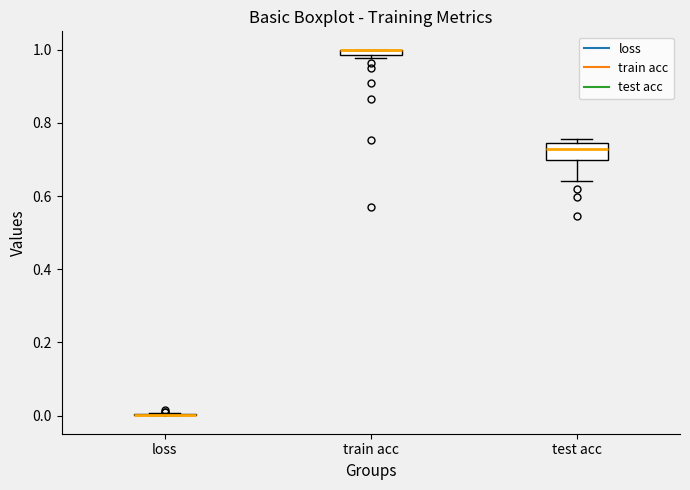

Where is the lower edge of the box for test acc on the y-axis? The values are not printed on the chart, so give them approximately, as read against the axis.

0.70